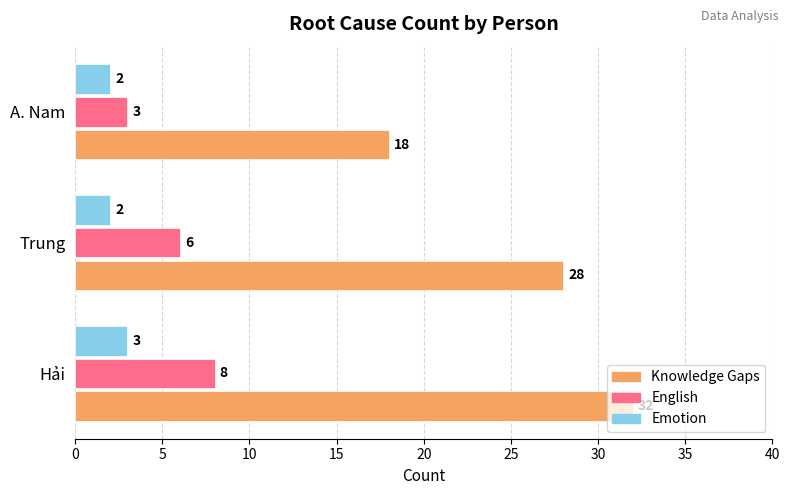

What value does the Emotion series have at Hải?

3